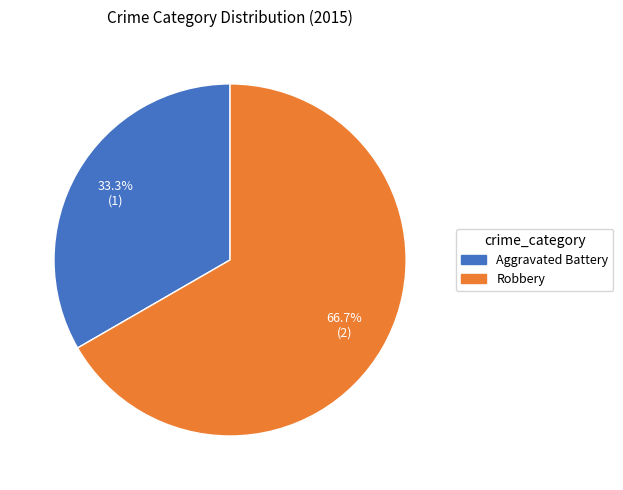

Is the sum of Robbery and Aggravated Battery greater than half?

Yes